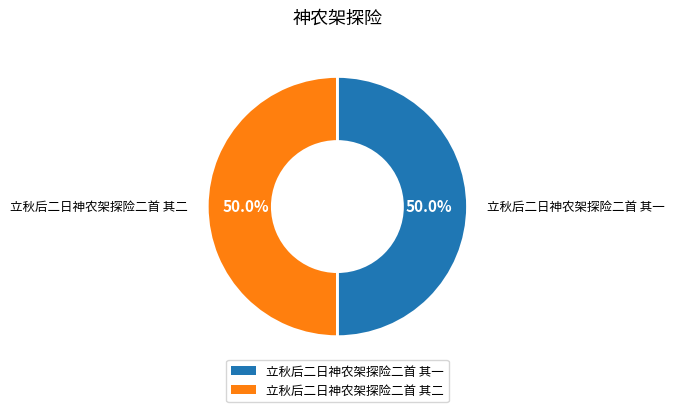

How many slices are in this pie chart?

2